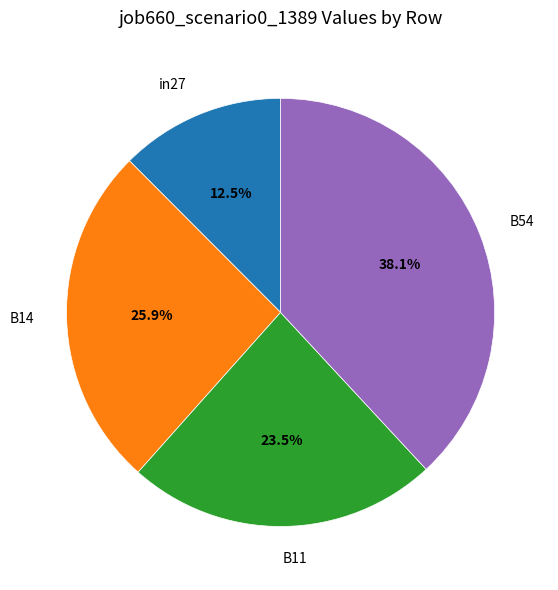

Does any single category account for the majority?

No